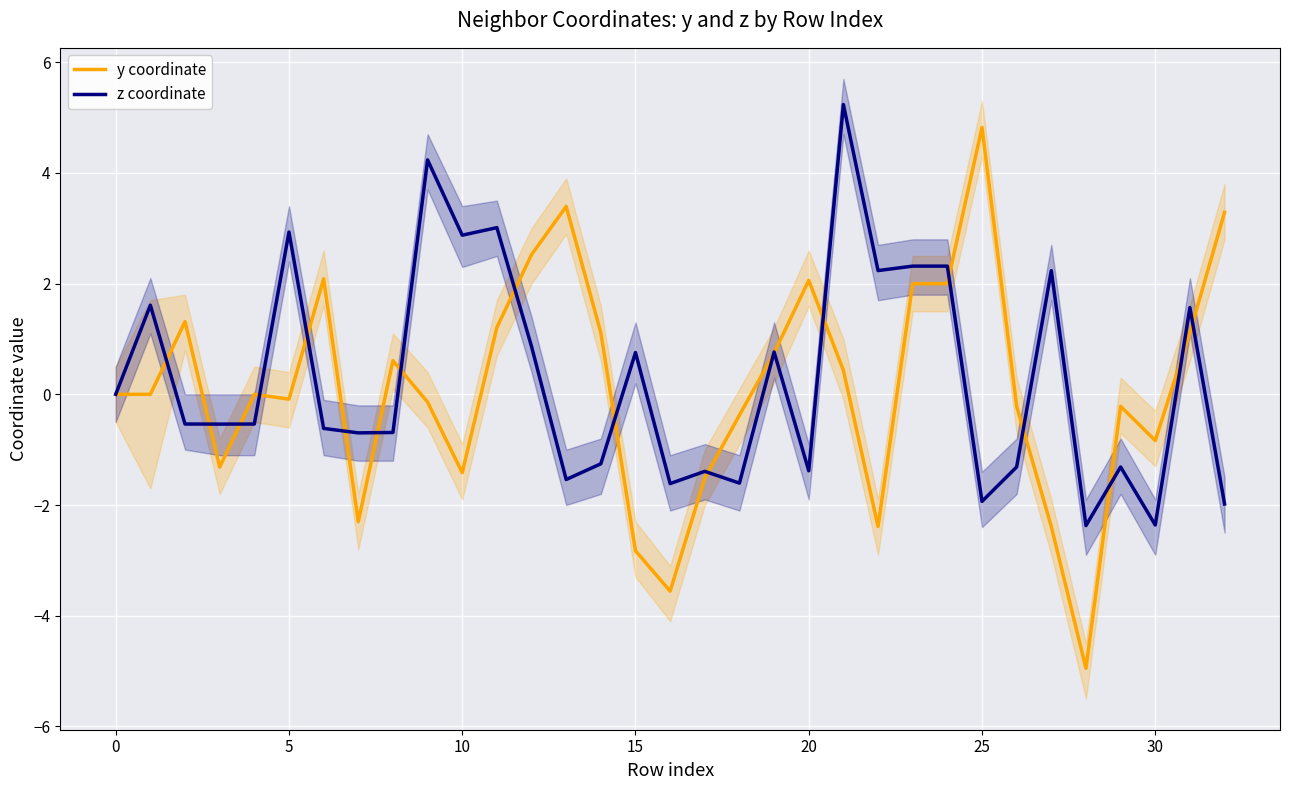

Does the chart display data point markers on the line(s)?

No